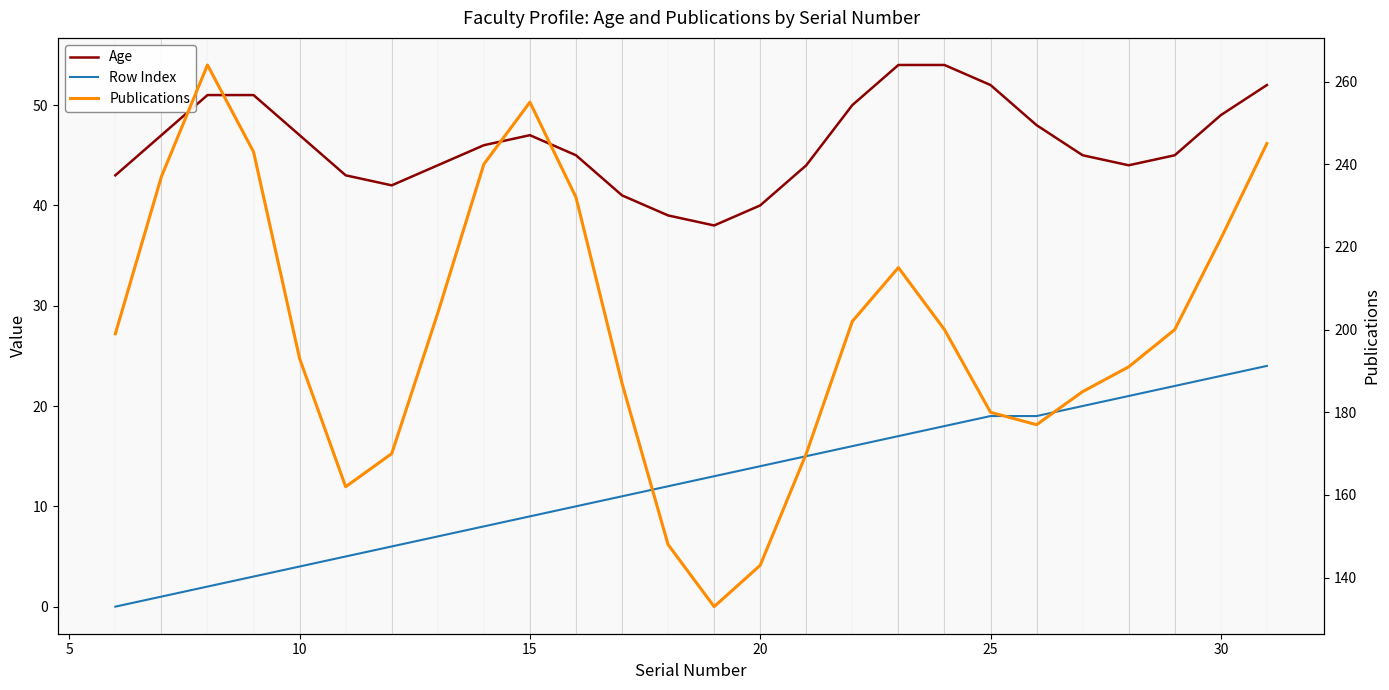

True or false: Row Index has more than 0 points higher than both neighbors.

False